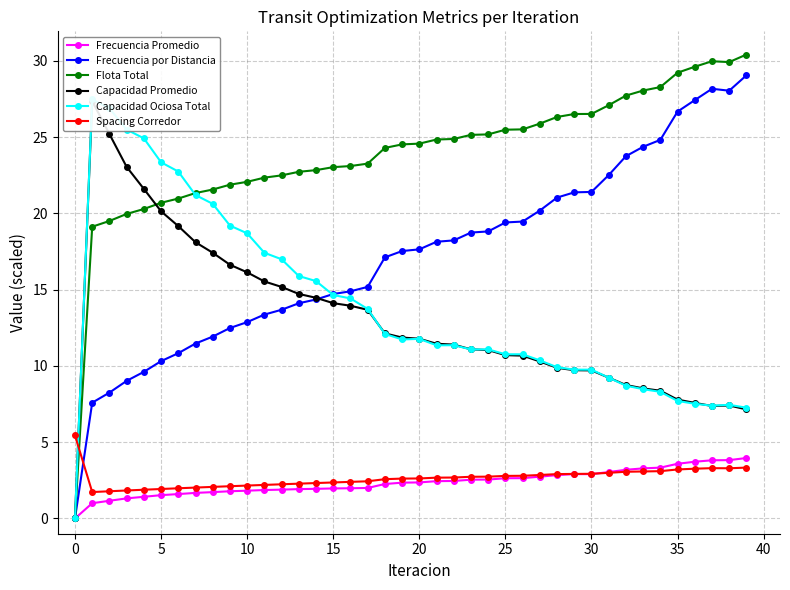

What is the lowest value of the Spacing Corredor series?

1.7